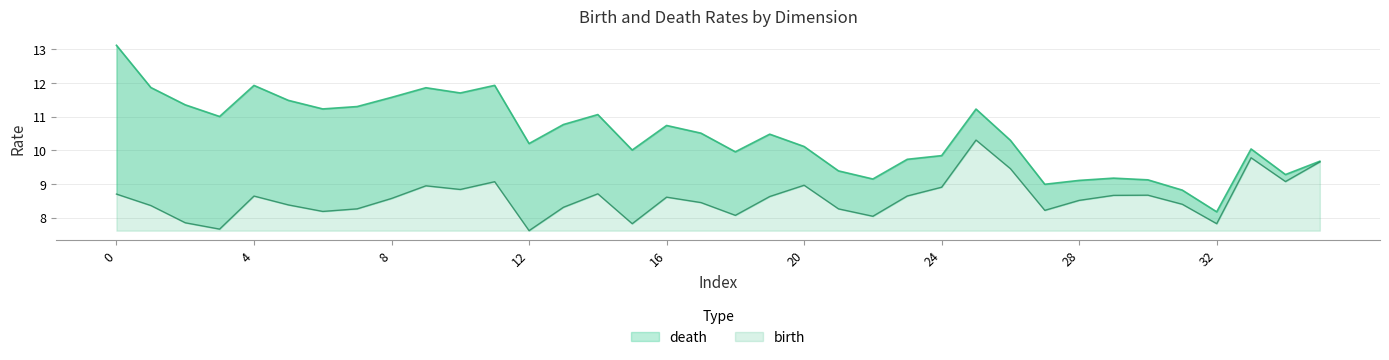

How many series are shown in this chart?

2